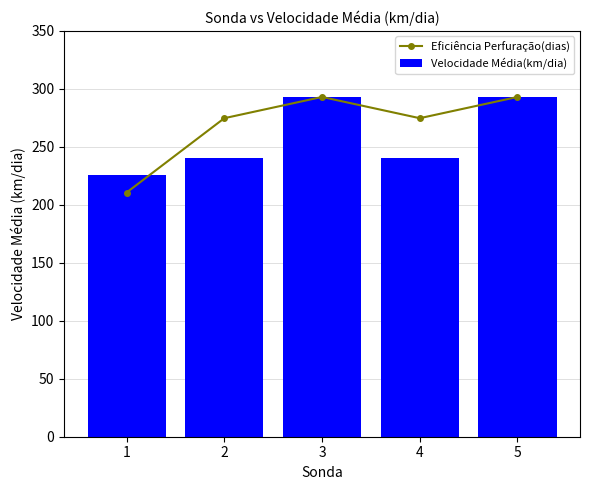

What is the minimum value for Velocidade Média(km/dia)?

226